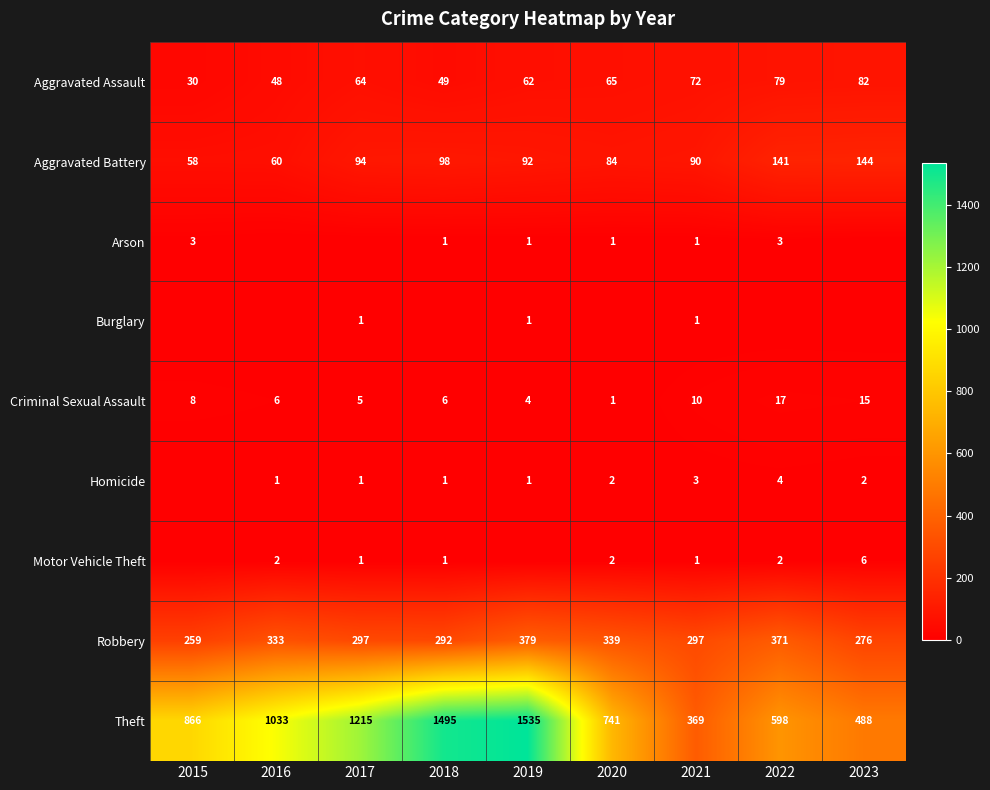

True or false: Aggravated Assault has a value of 49 at 2018.

True